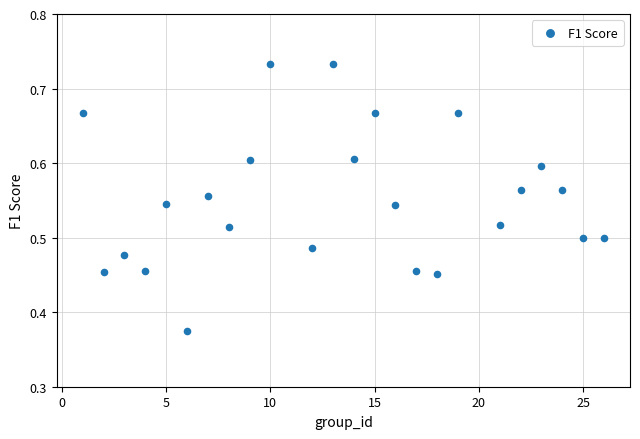

What is the range of X values (max minus min)?

25.0